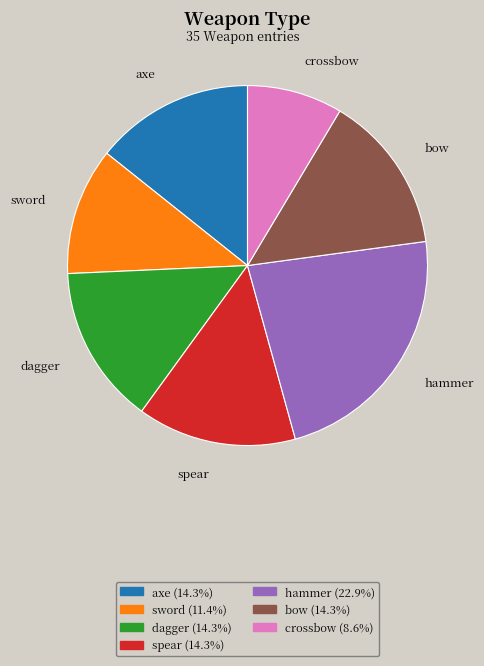

The sword slice represents 11% of the pie. True or false?

True